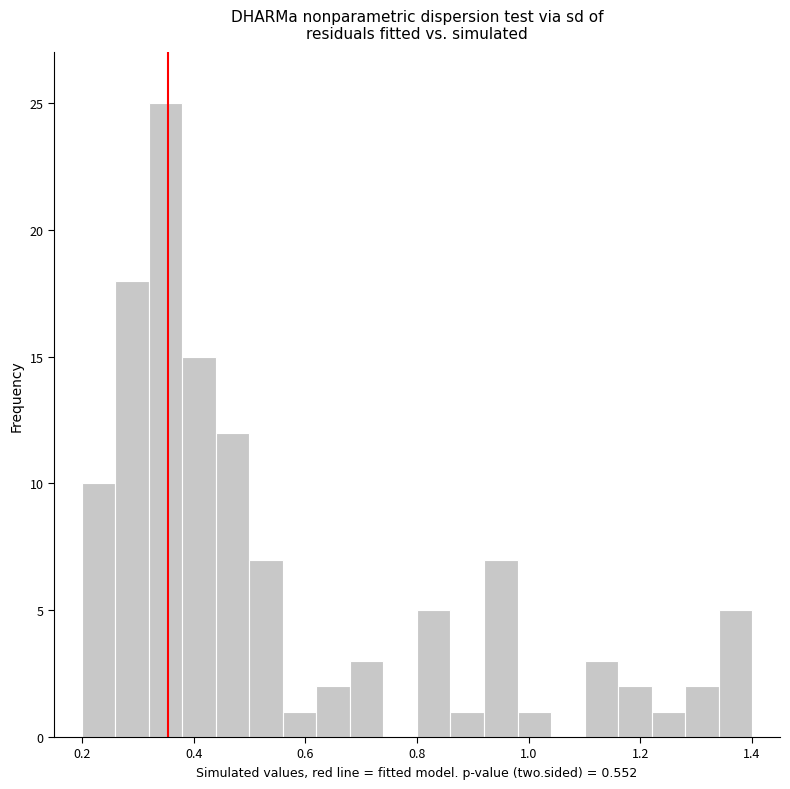

Around what value on the x-axis is the tallest bar? Give the approximate position of its centre, as read against the axis.

0.36